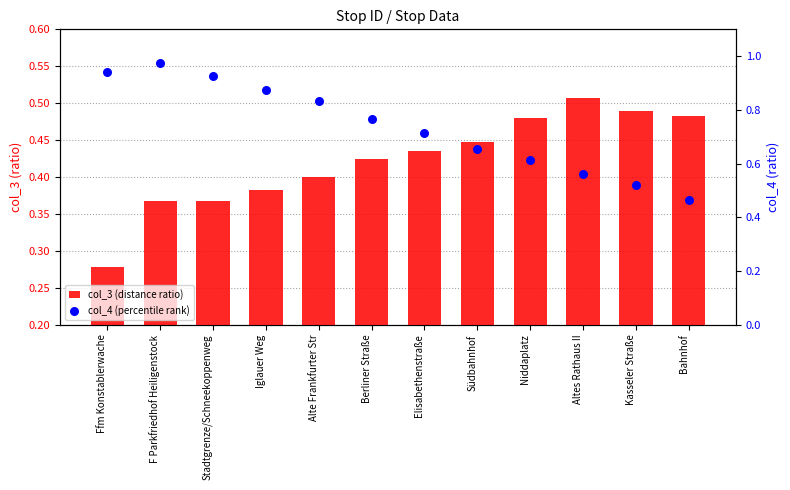

What is the total value across all series at Alte Frankfurter Str?

1.2